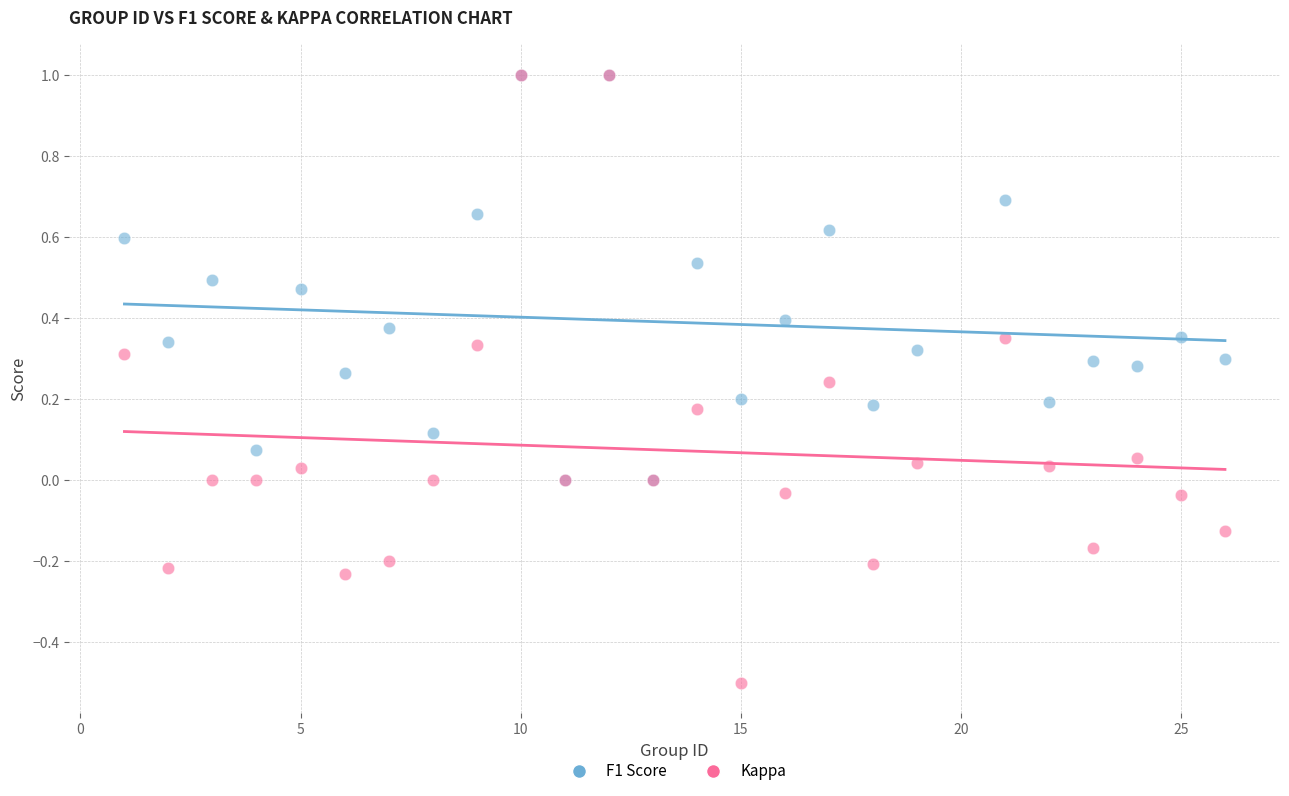

What are all the series names shown in the legend?

F1 Score, Kappa